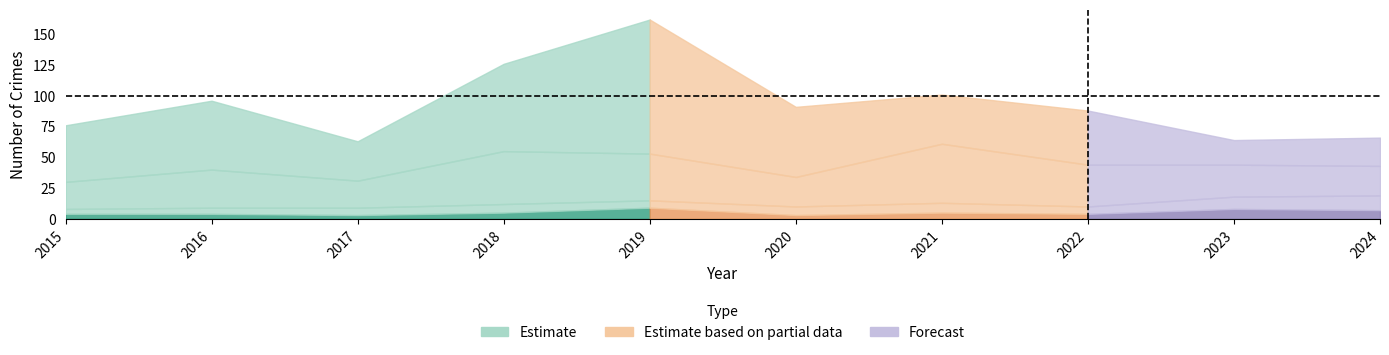

Which has a higher value, 2015 or 2021?

2021